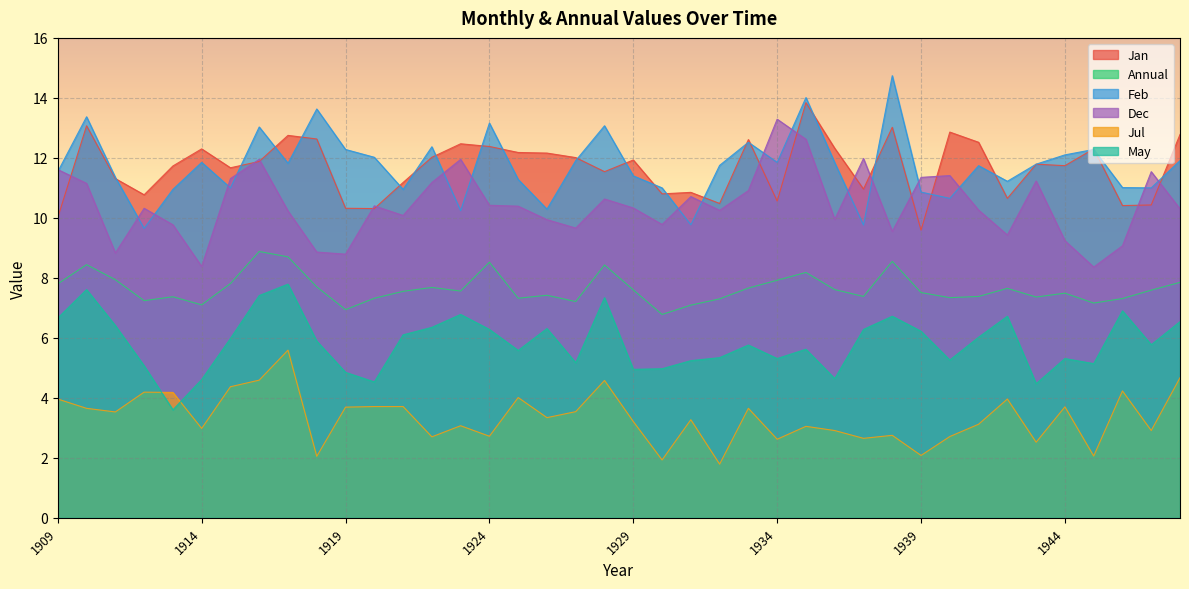

What is the value of the Annual point at the 5th from the left?

7.4